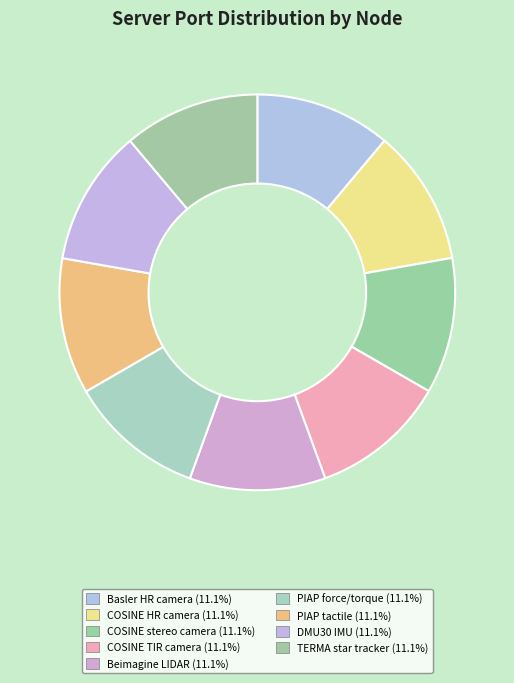

To the nearest percent, what percentage of the pie is DMU30 IMU?

11%